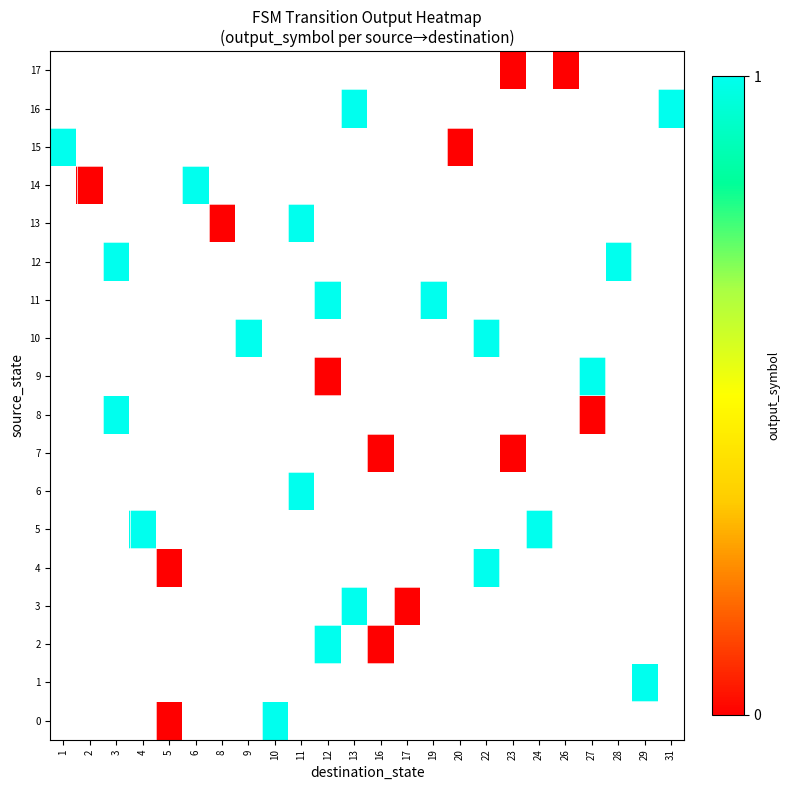

Which category has the highest value across all series?

10